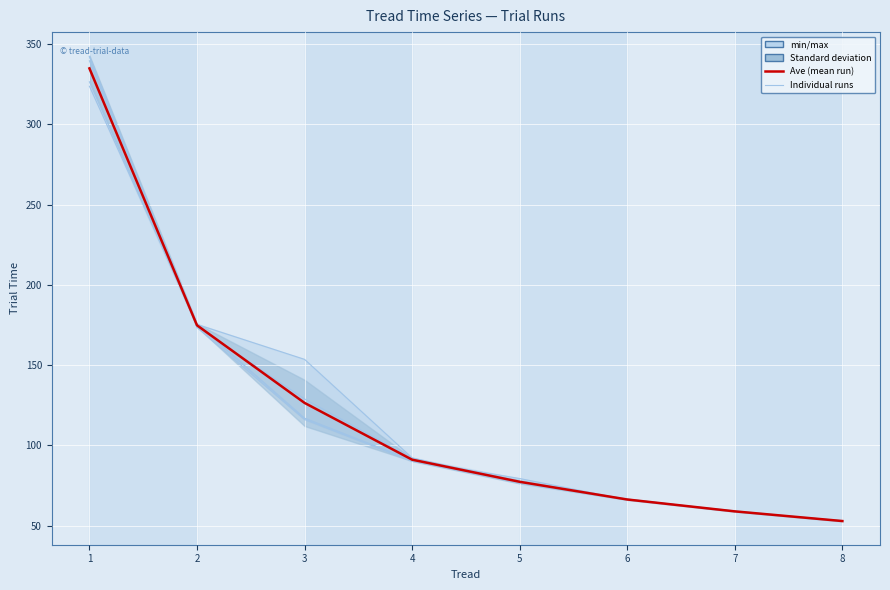

What is the difference between the highest and lowest values at 1?

7.5